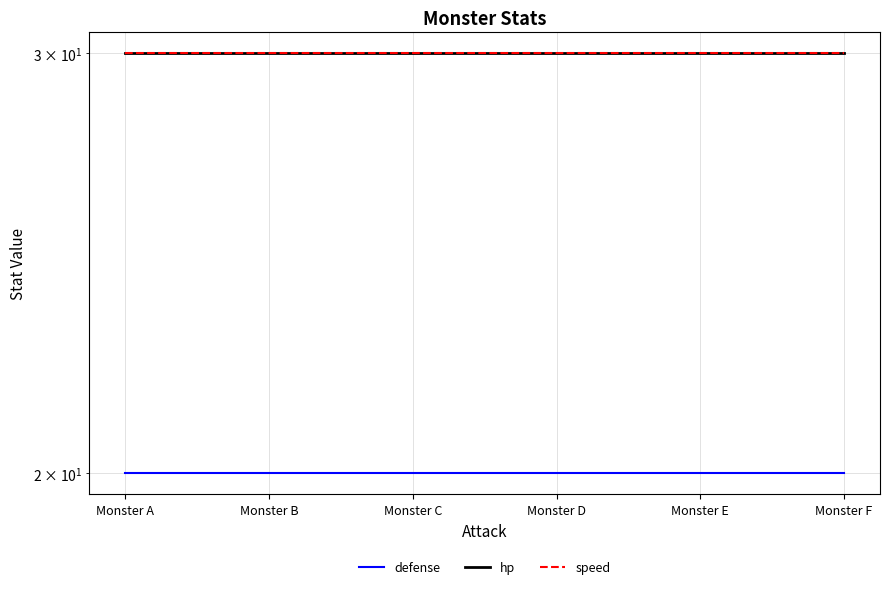

True or false: defense has a value of 6 at Monster D.

False